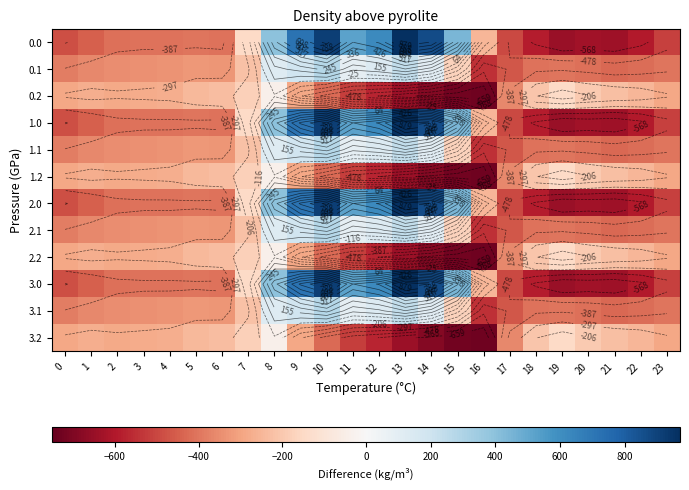

List the series in order of their peak value, lowest first.

0.2, 1.2, 2.2, 3.2, 0.1, 1.1, 2.1, 3.1, 0.0, 1.0, 2.0, 3.0